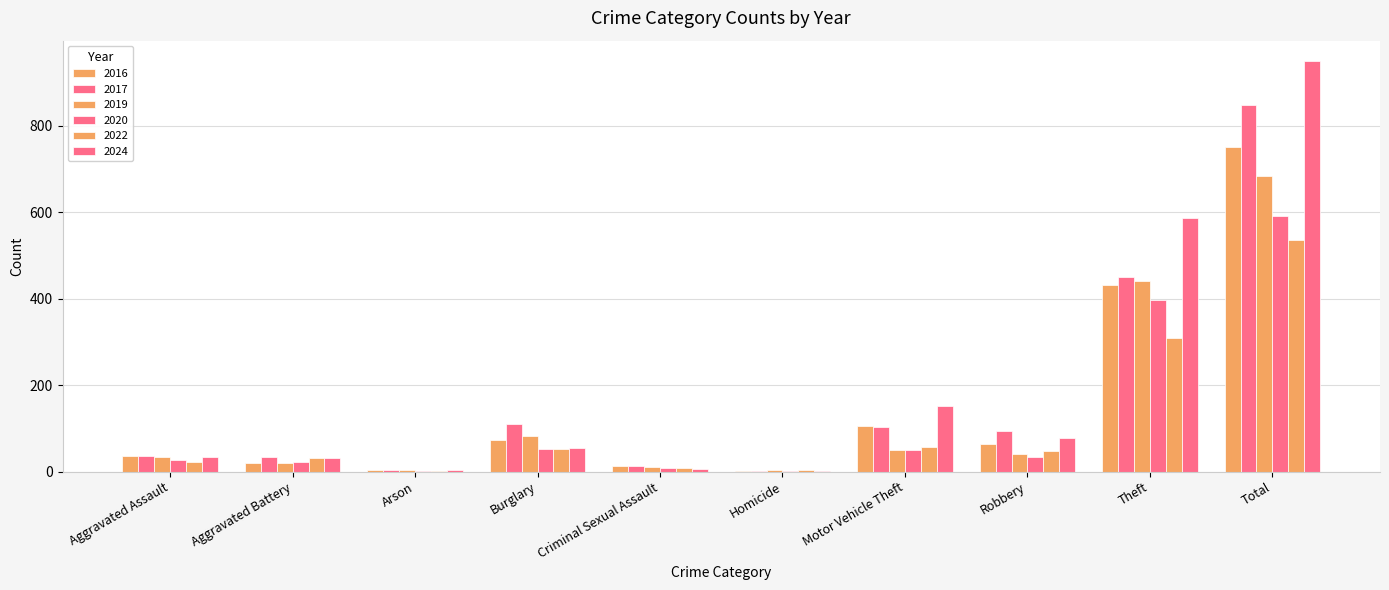

Which label corresponds to the smallest value in the chart?

Arson